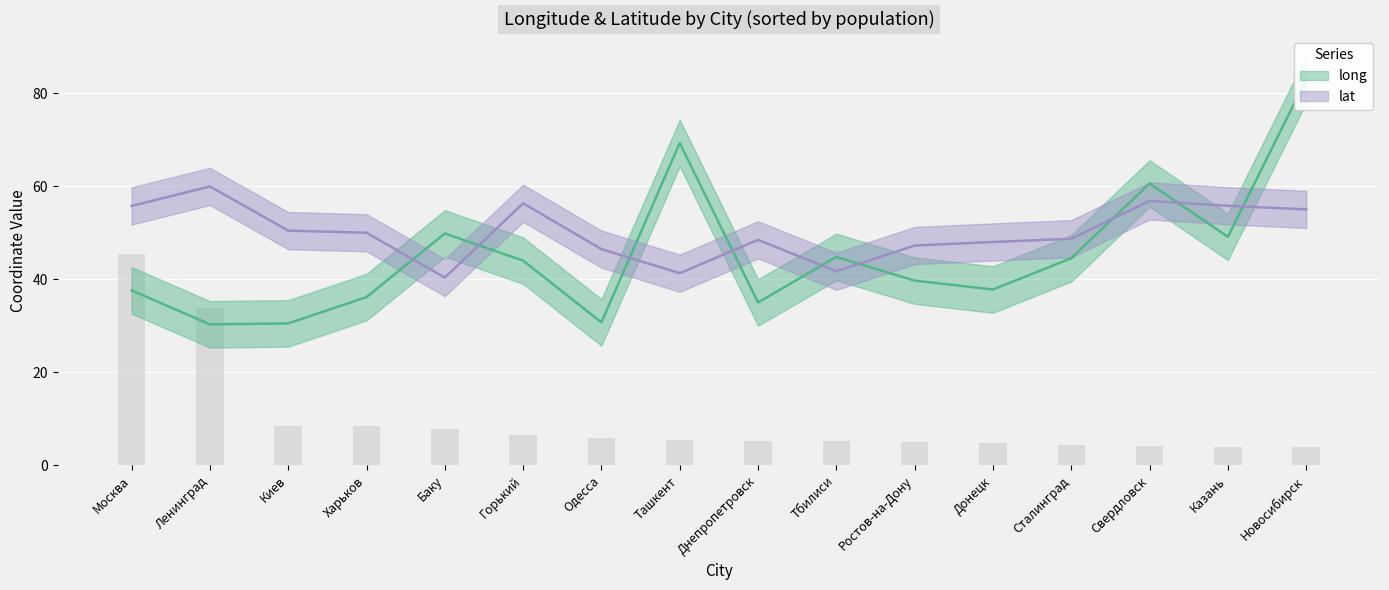

What is the difference between the maximum and minimum values in the lat series?

19.6